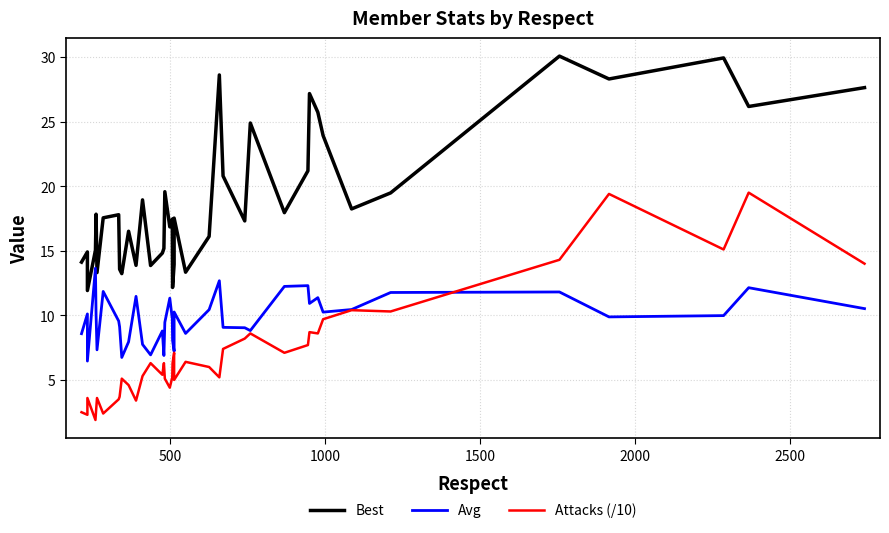

What is the sum of all Best values?

756.8